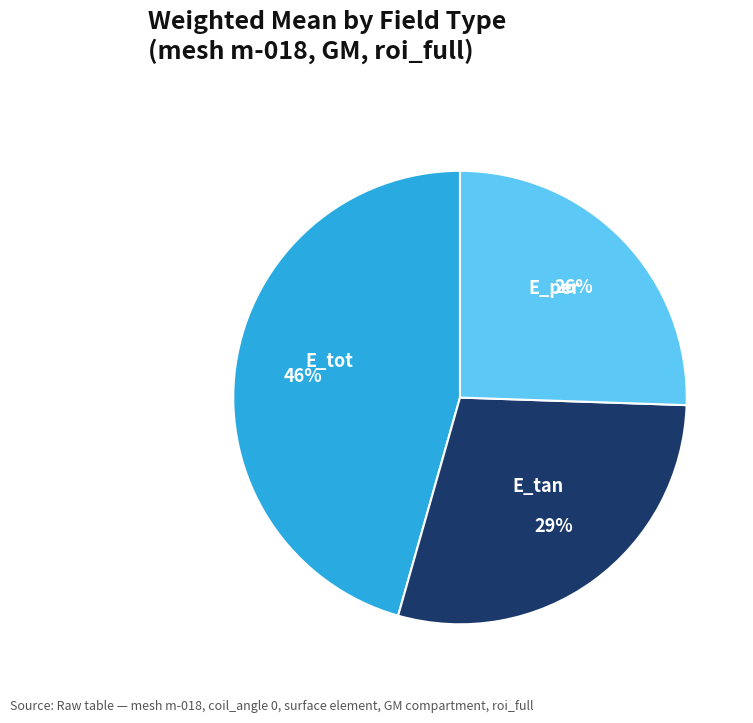

Which slice is the largest?

E_tot